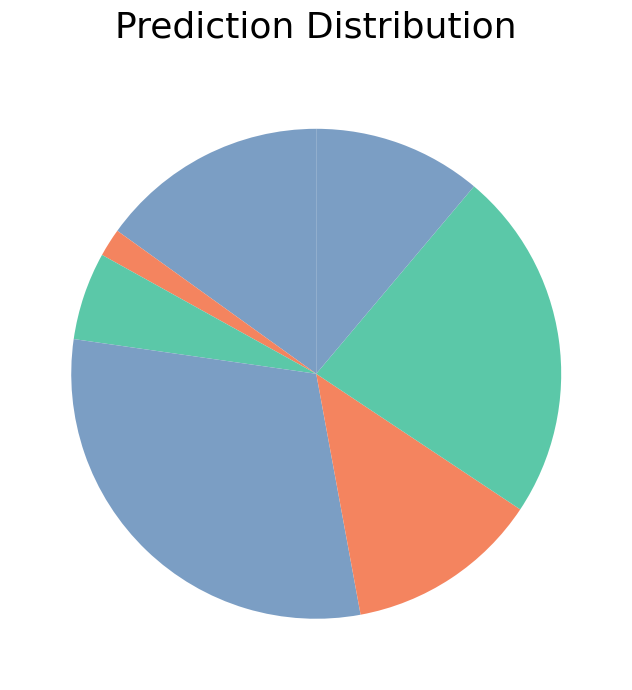

Rank the categories by value from lowest to highest.

HARRIS, FAST, SIFT, ORB, SHITOMASI, AKAZE, BRISK